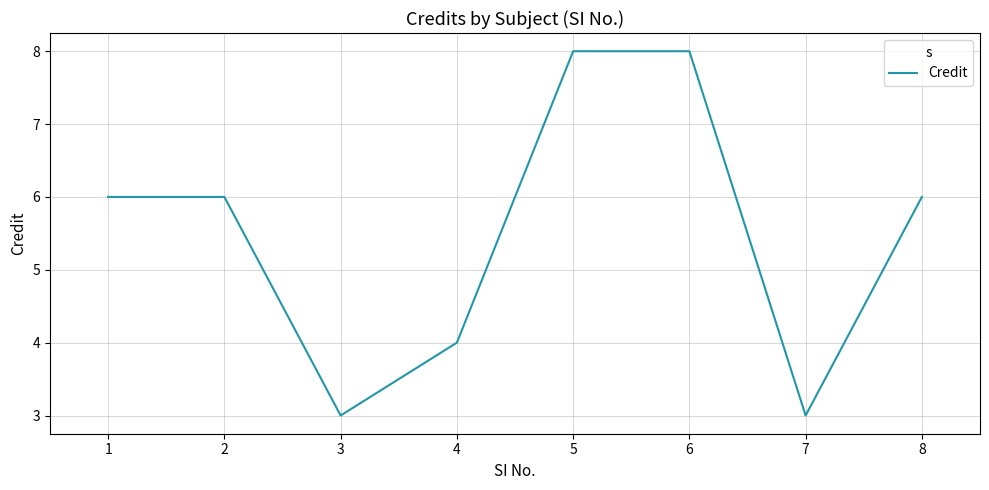

True or false: the data shows 8 at 5.

True